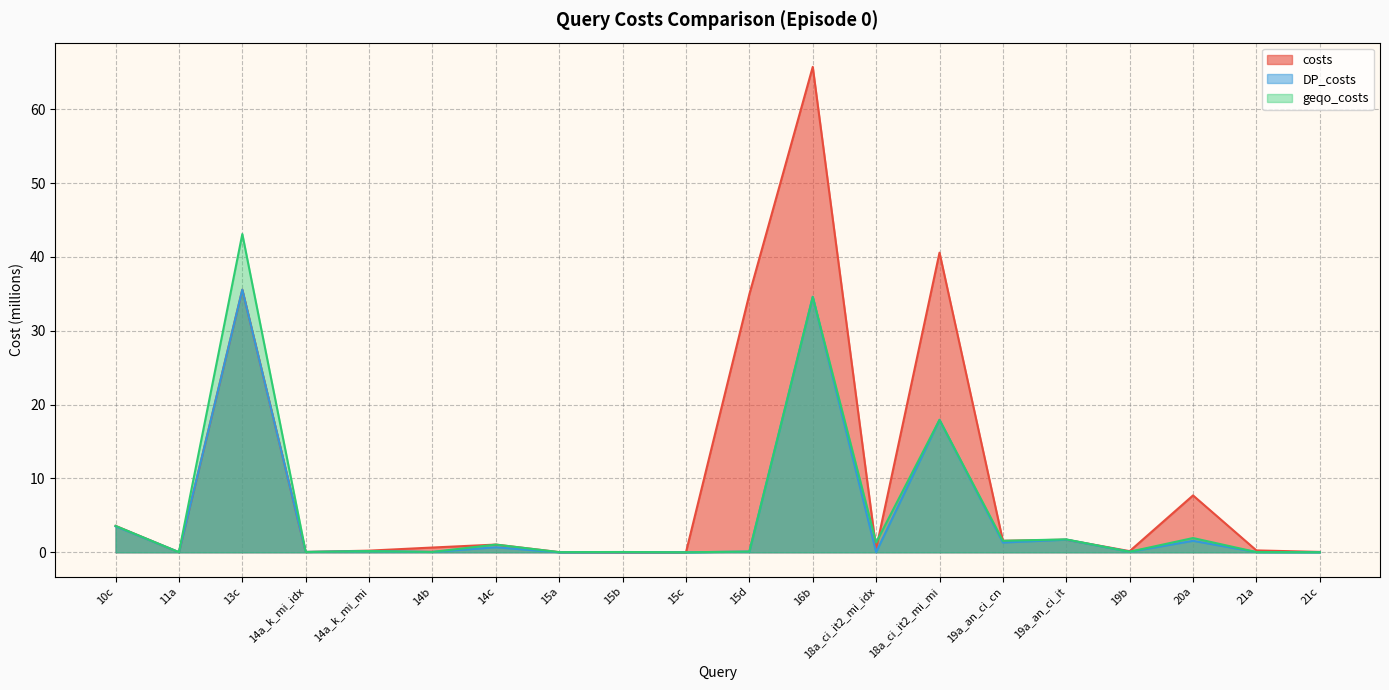

At 21c, list the series in order from smallest to largest.

DP_costs, geqo_costs, costs